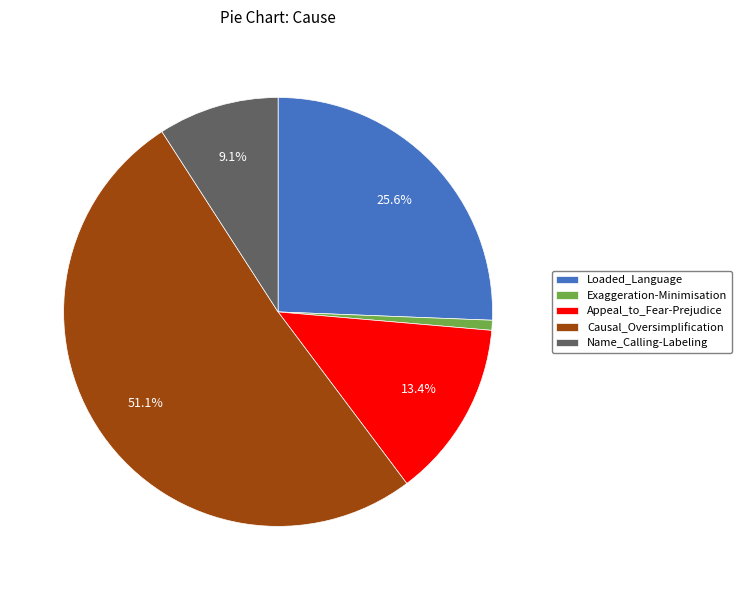

How many segments does this pie chart have?

5